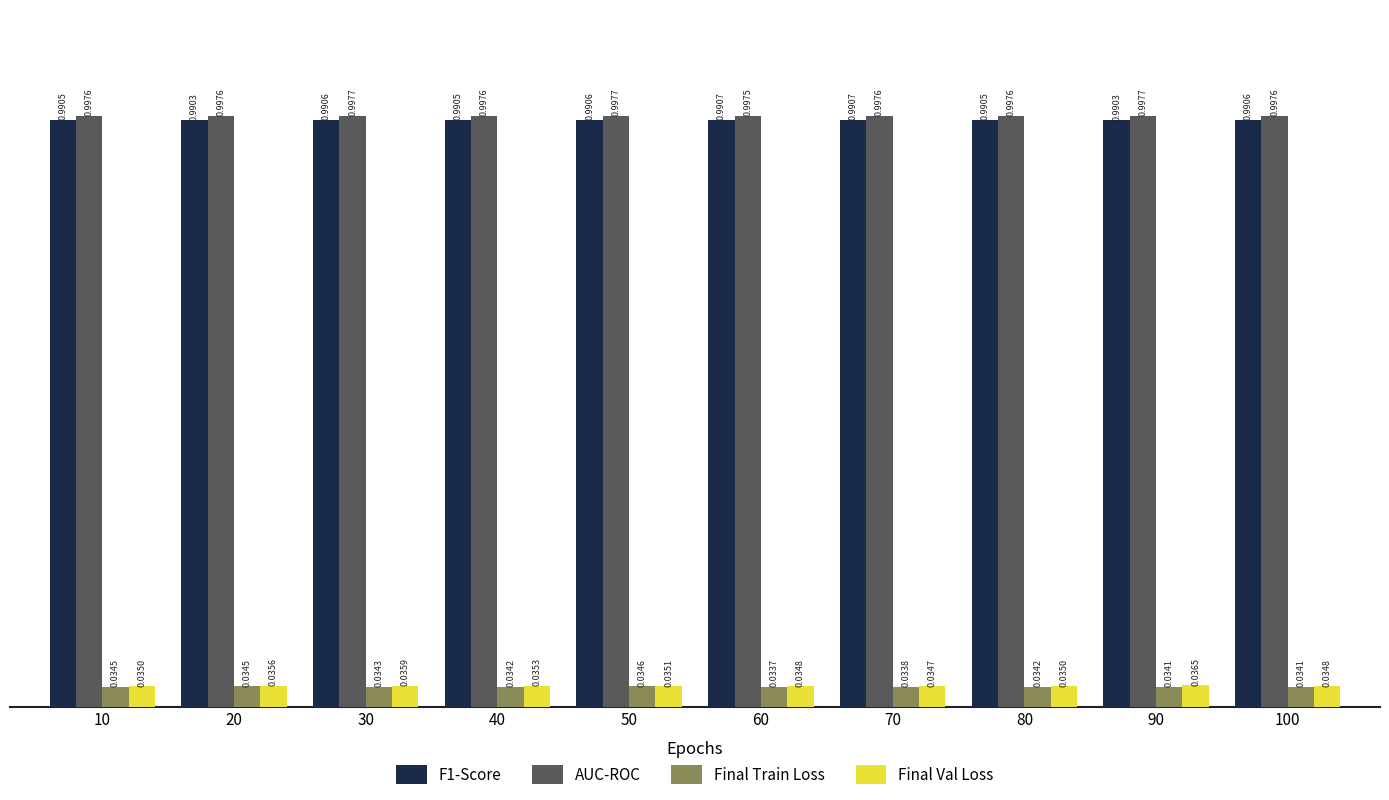

What is the sum of all AUC-ROC values?

10.0